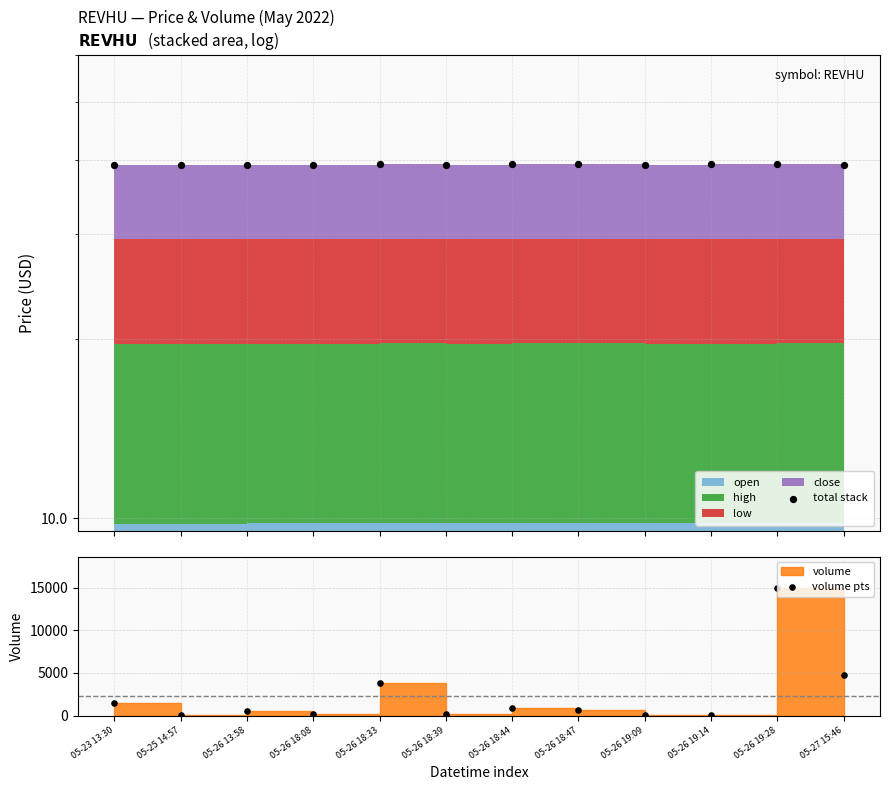

Which series has the largest Y range (max minus min)?

volume pts